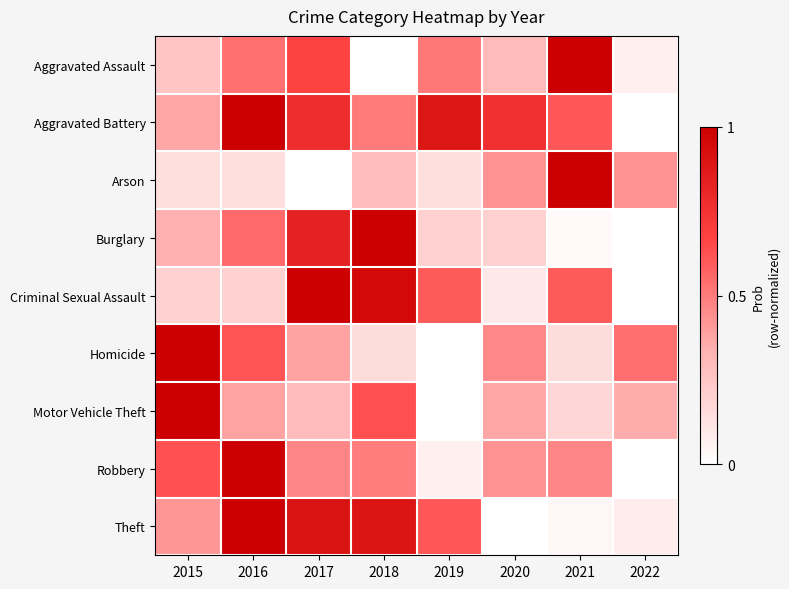

Reading right to left, what are all the values shown in this chart?

Aggravated Assault: 2022=0.1	2021=1.0	2020=0.3	2019=0.5	2018=0.0	2017=0.7	2016=0.5	2015=0.3
Aggravated Battery: 2022=0.0	2021=0.6	2020=0.8	2019=0.9	2018=0.5	2017=0.8	2016=1.0	2015=0.4
Arson: 2022=0.4	2021=1.0	2020=0.4	2019=0.1	2018=0.3	2017=0.0	2016=0.1	2015=0.1
Burglary: 2022=0.0	2021=0.0	2020=0.2	2019=0.2	2018=1.0	2017=0.8	2016=0.6	2015=0.3
Criminal Sexual Assault: 2022=0.0	2021=0.6	2020=0.1	2019=0.6	2018=0.9	2017=1.0	2016=0.2	2015=0.2
Homicide: 2022=0.5	2021=0.2	2020=0.5	2019=0.0	2018=0.2	2017=0.4	2016=0.6	2015=1.0
Motor Vehicle Theft: 2022=0.4	2021=0.2	2020=0.4	2019=0.0	2018=0.6	2017=0.3	2016=0.4	2015=1.0
Robbery: 2022=0.0	2021=0.5	2020=0.4	2019=0.1	2018=0.5	2017=0.5	2016=1.0	2015=0.6
Theft: 2022=0.1	2021=0.0	2020=0.0	2019=0.6	2018=0.9	2017=0.9	2016=1.0	2015=0.4